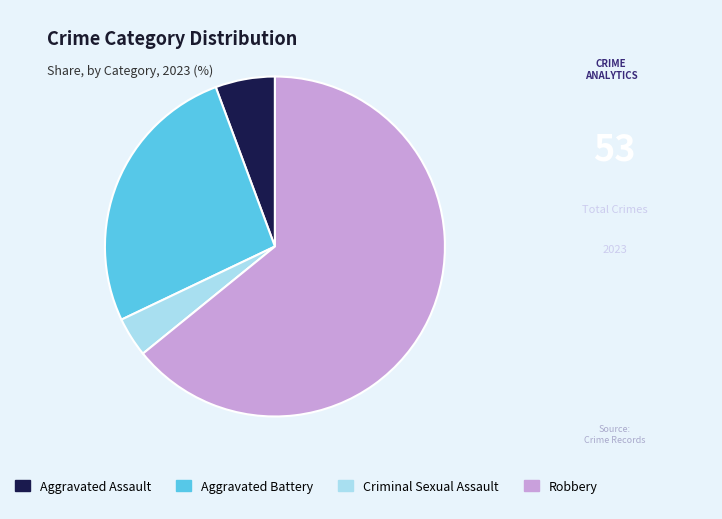

Is there any slice that represents more than half of the pie?

Yes